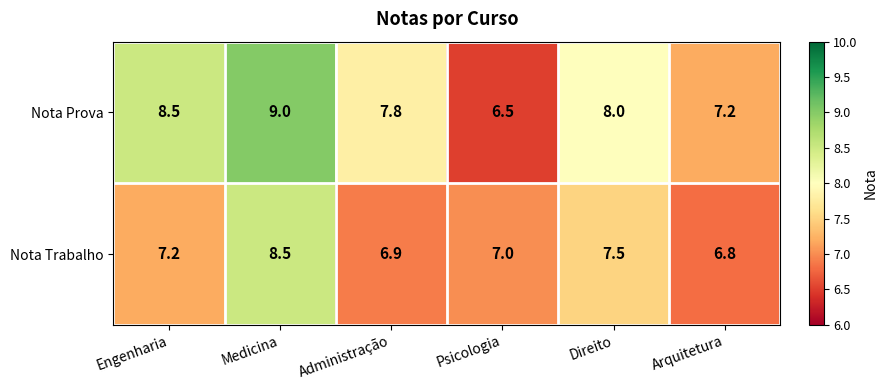

At Administração, list the series in order from largest to smallest.

Nota Prova, Nota Trabalho